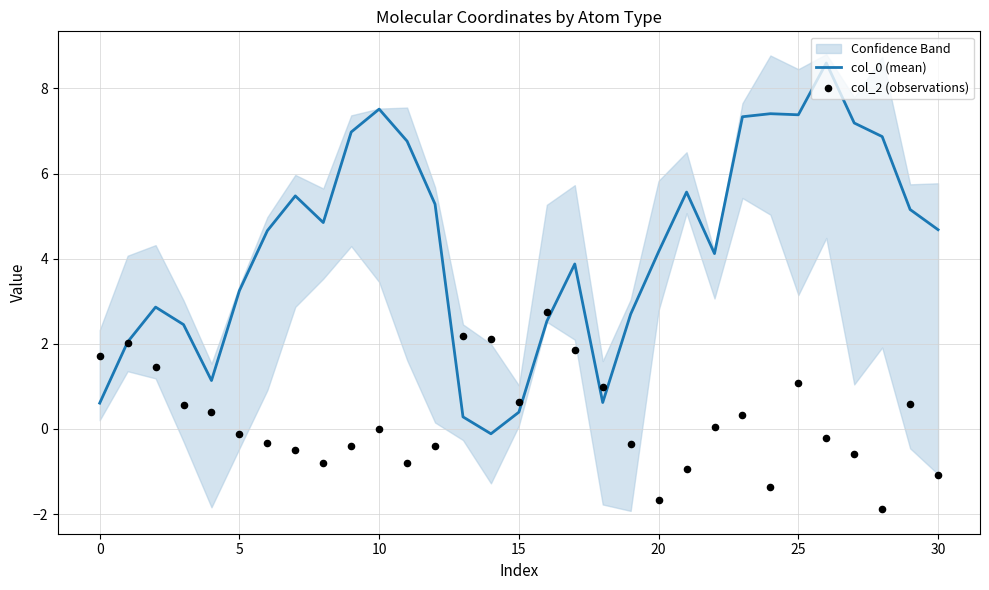

Which series contains the lowest Y value?

col_2 (observations)